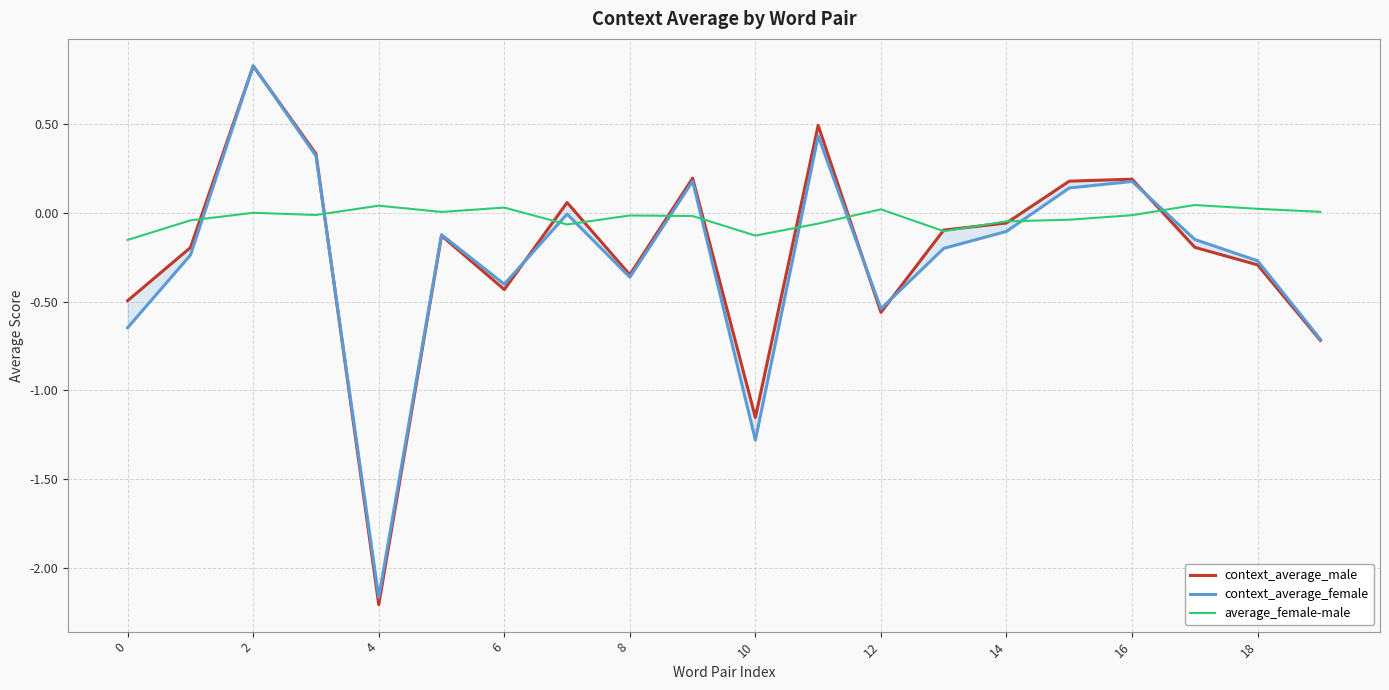

How many lines are shown in the chart?

3